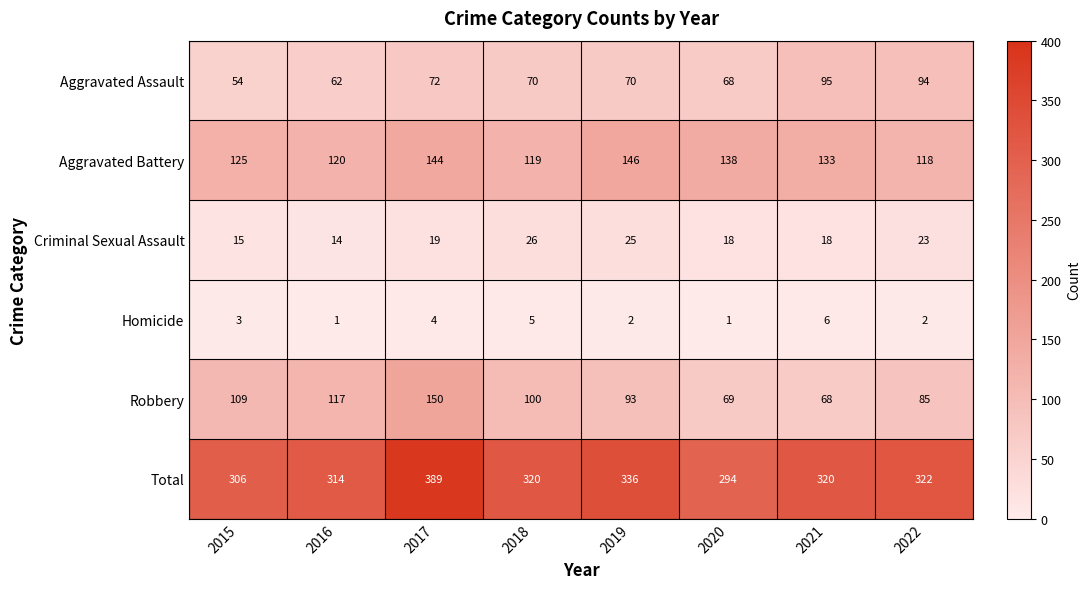

What is the spread (max minus min) of values at 2017?

385